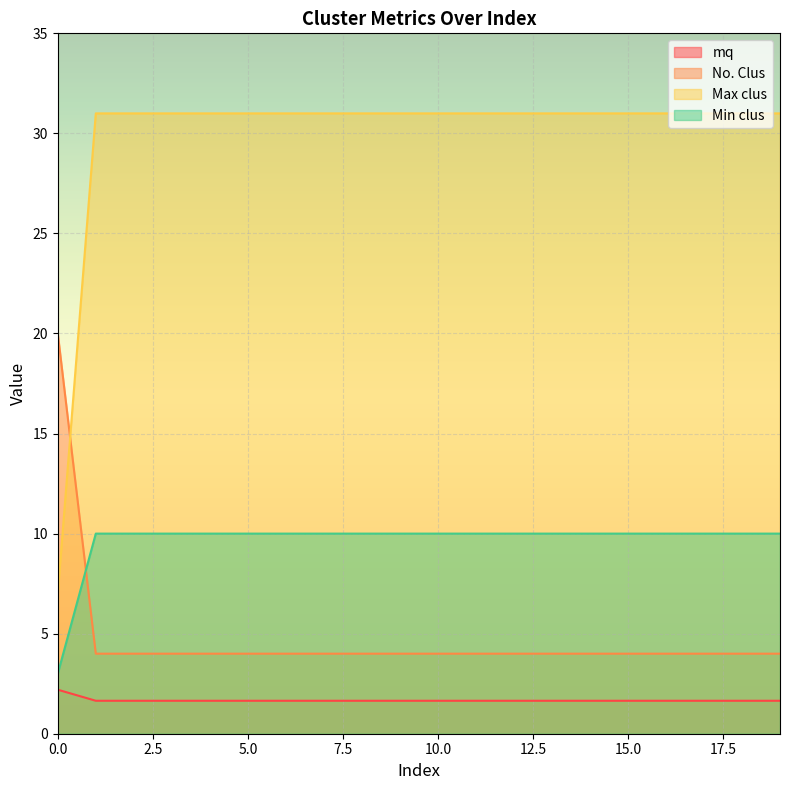

What is the maximum value shown in the chart?

31.0